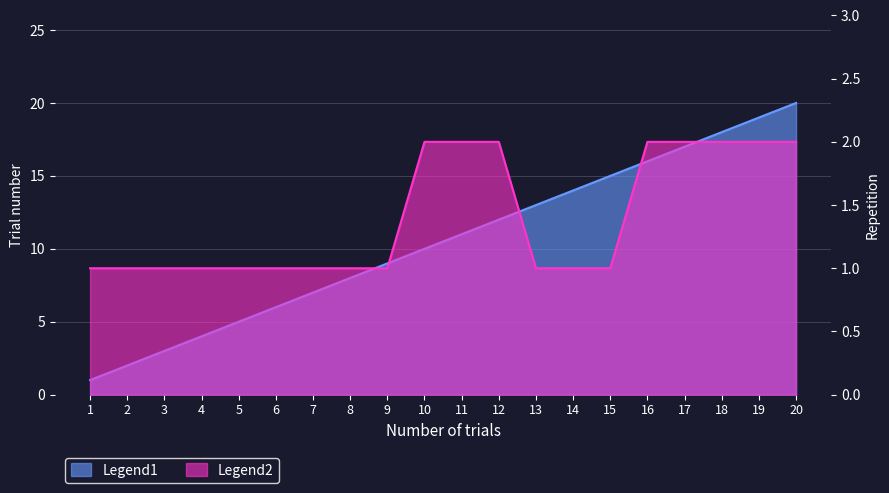

Between 6 and 13, which series saw the biggest shift?

trialnum